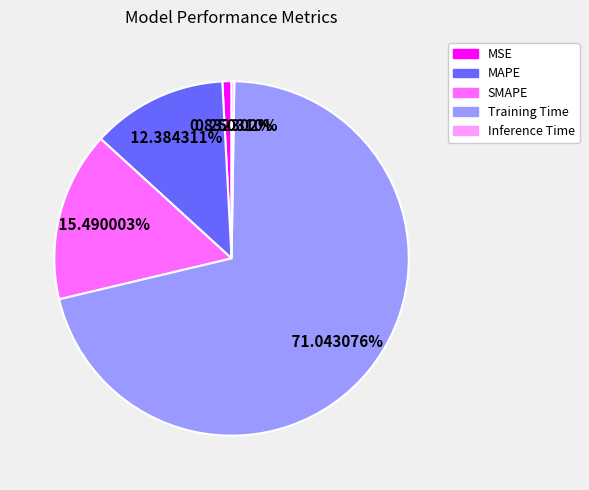

Which has a higher value, SMAPE or Training Time?

Training Time